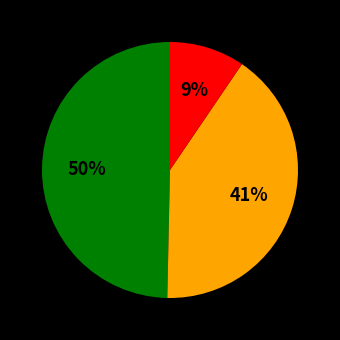

Is there any slice that represents more than half of the pie?

No